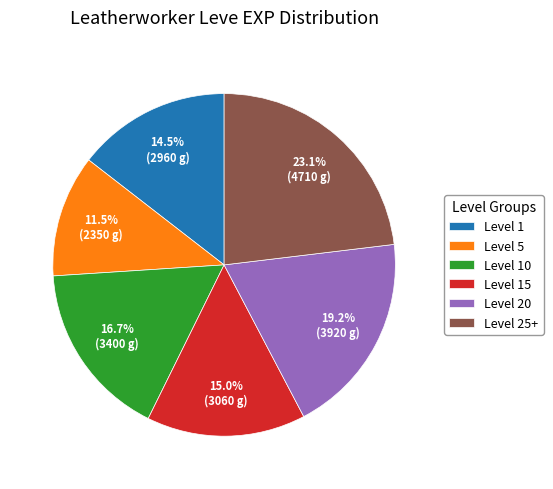

Approximately how many times larger is the value at Level 15 compared to Level 5?

1.3